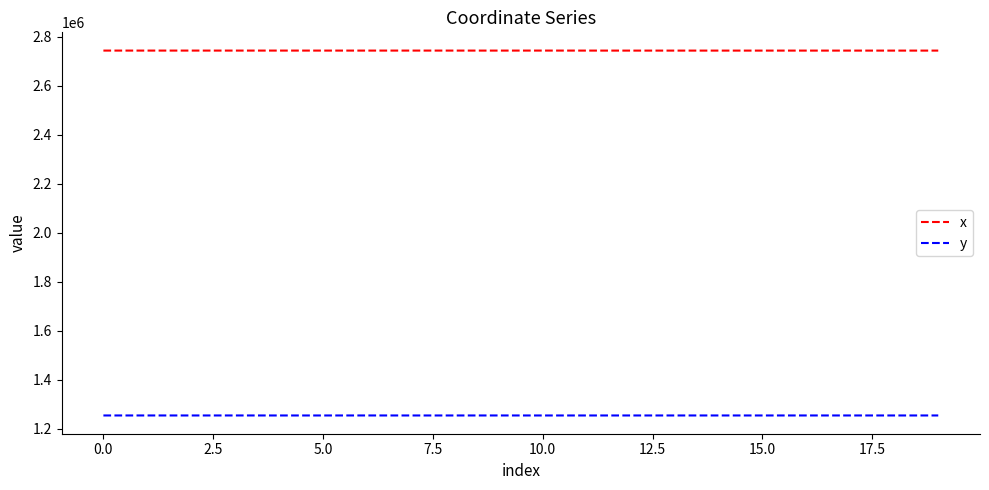

What is the minimum value shown in the chart?

1253847.0